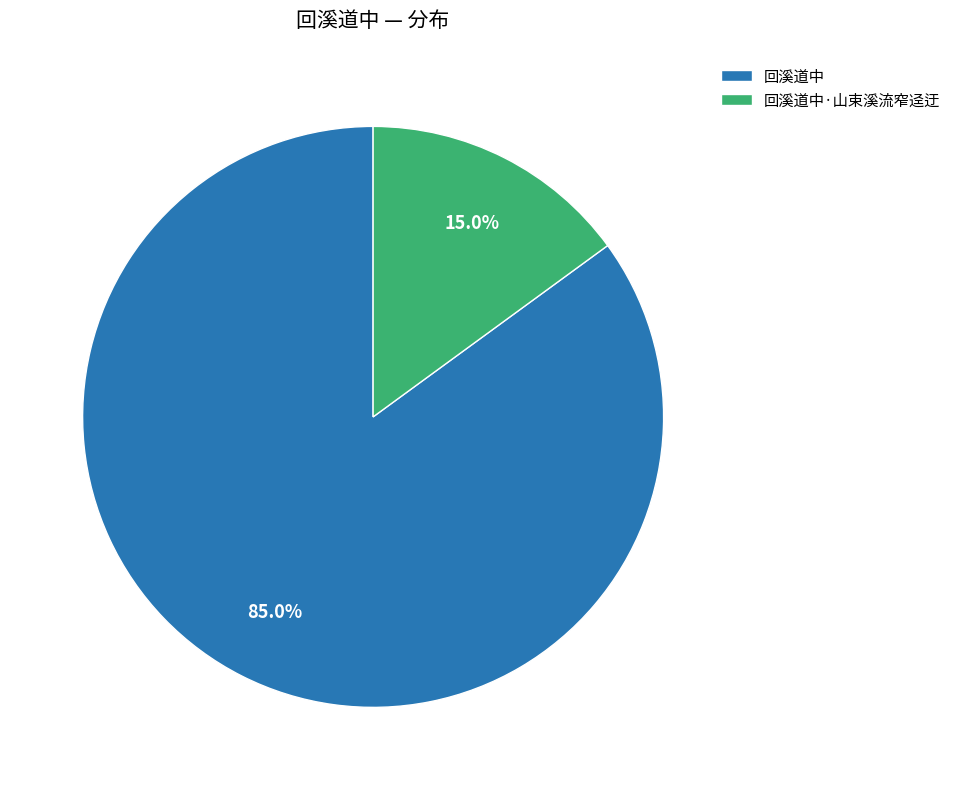

Between 回溪道中 and 回溪道中·山束溪流窄迳迂, which is larger?

回溪道中